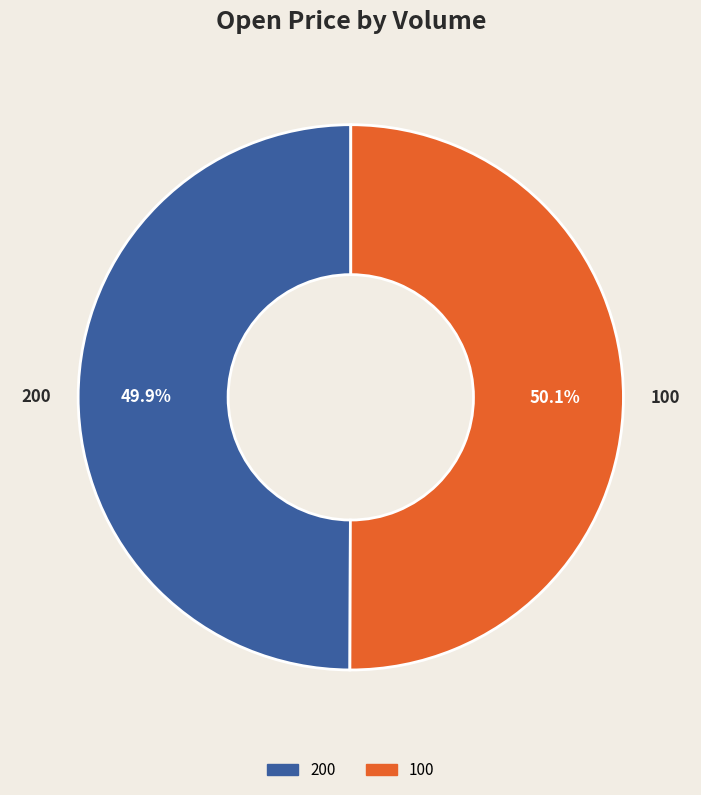

What is the total percentage of 200 and 100?

100.0%